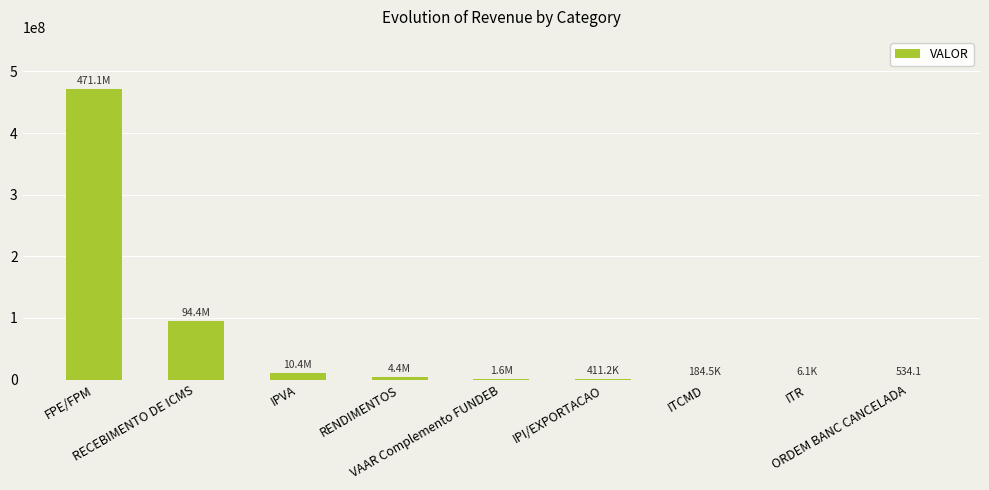

Are the bars horizontal?

No